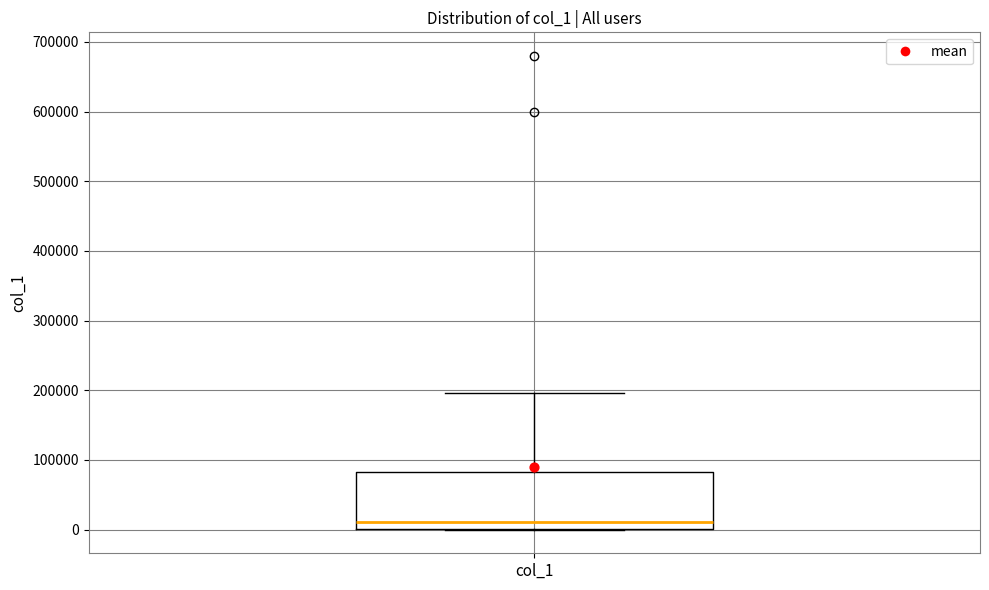

Read this box plot against the y-axis: the position of the median line, the range covered by the box, and the ends of both whiskers. The values are not printed on the chart, so give them approximately, as read against the axis.

median 10000, box 0 to 80000, whiskers 0 to 200000